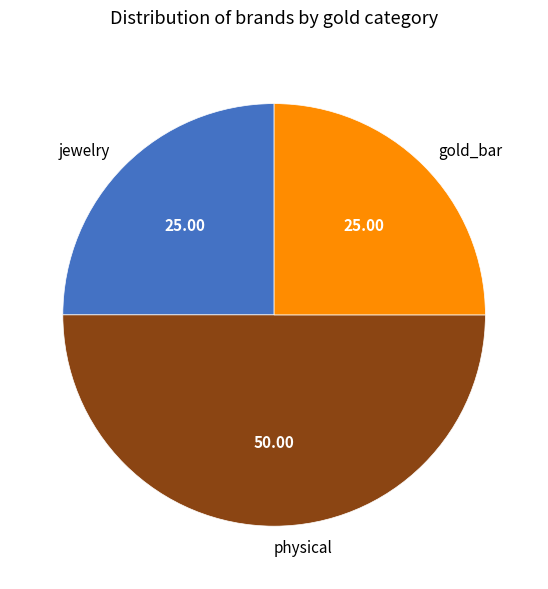

Is gold_bar the majority of the pie?

No